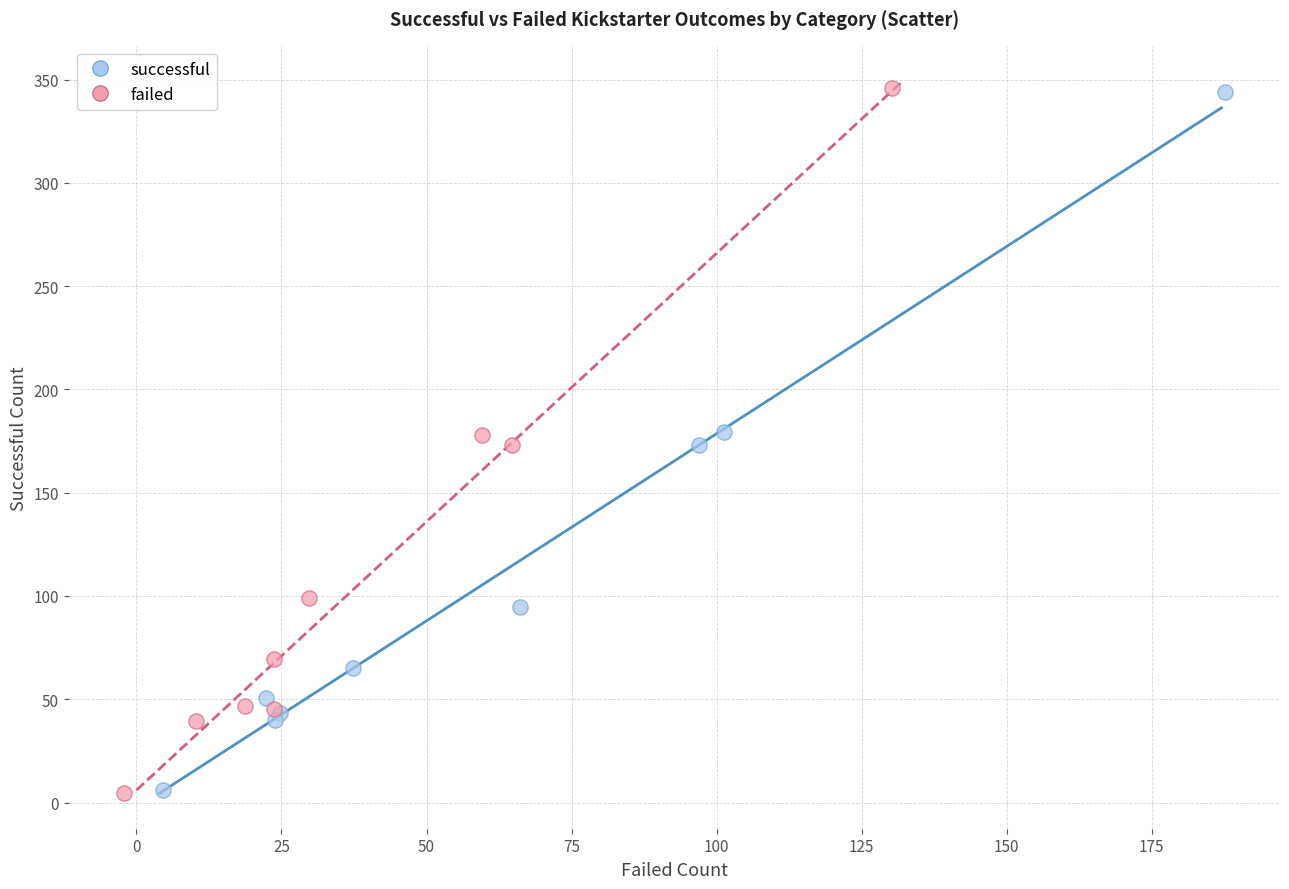

Which series has the widest spread of Y values?

failed